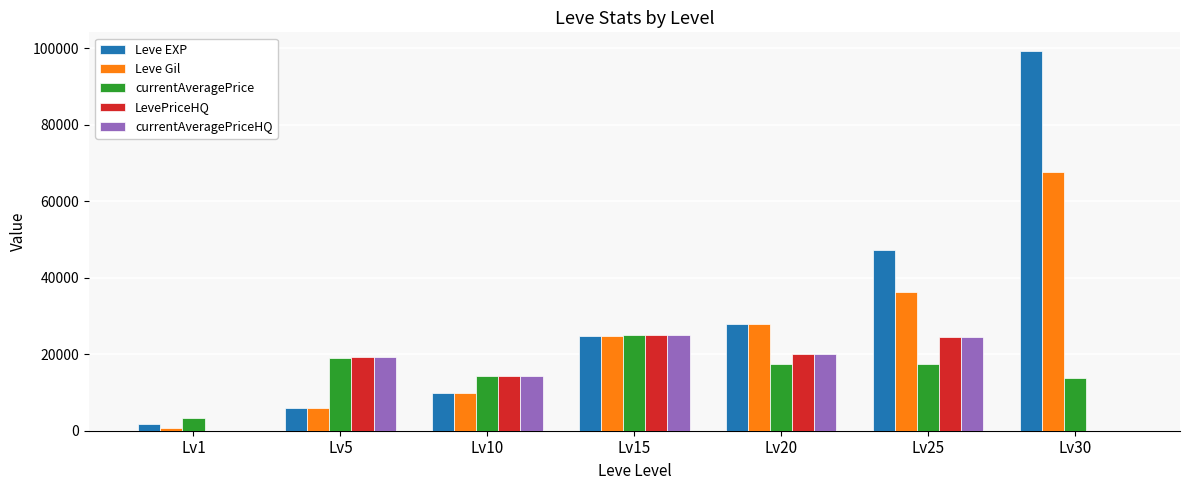

The value of currentAveragePrice at Lv20 is 30228. True or false?

False